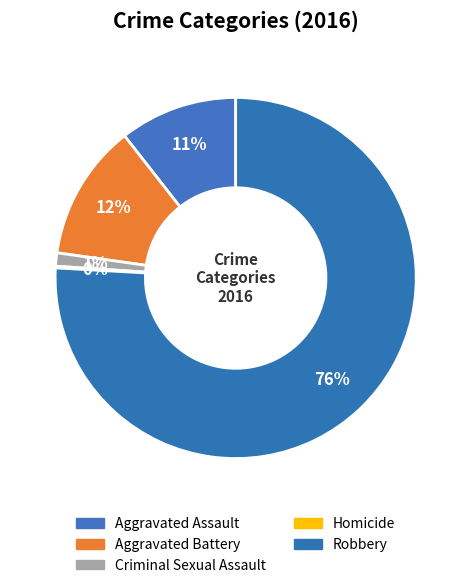

Count the number of slices in the pie.

5